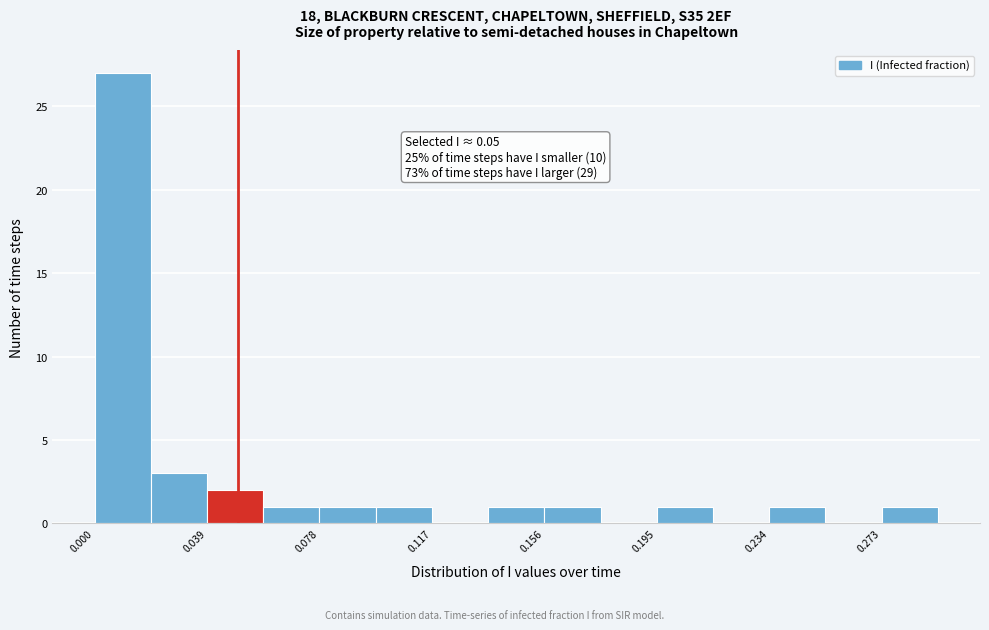

Around what value on the x-axis is the tallest bar? Give the approximate position of its centre, as read against the axis.

0.010